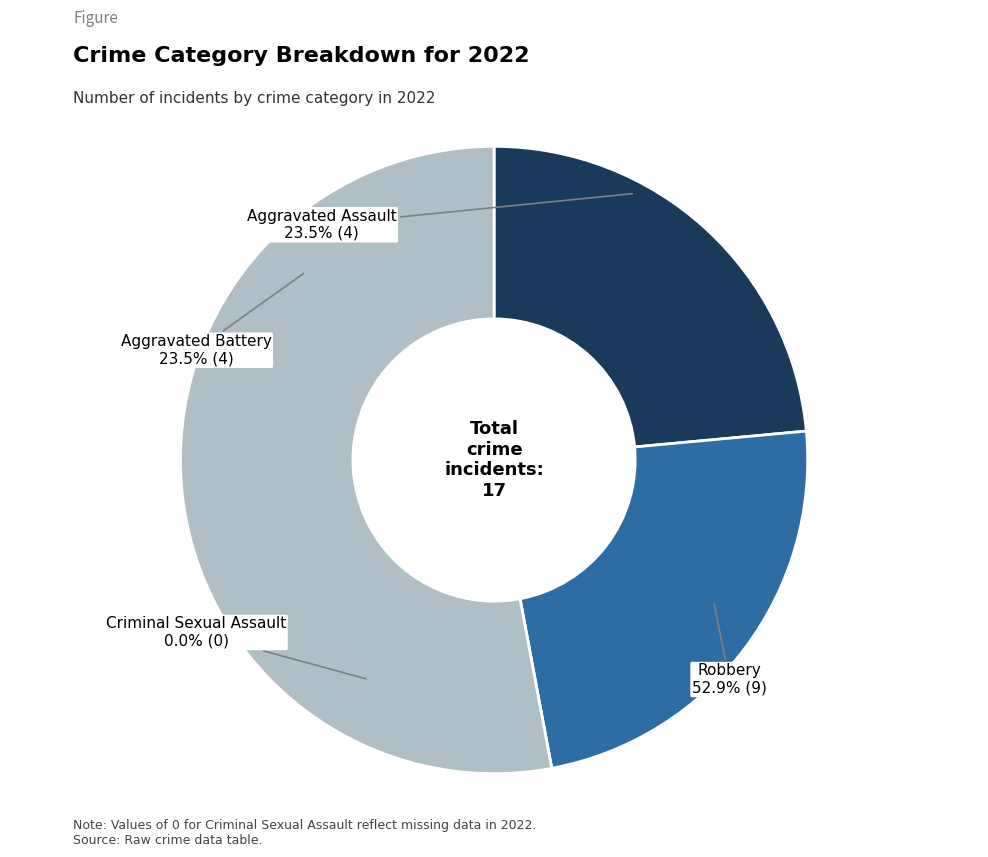

To the nearest percent, what portion does Aggravated Battery represent?

24%